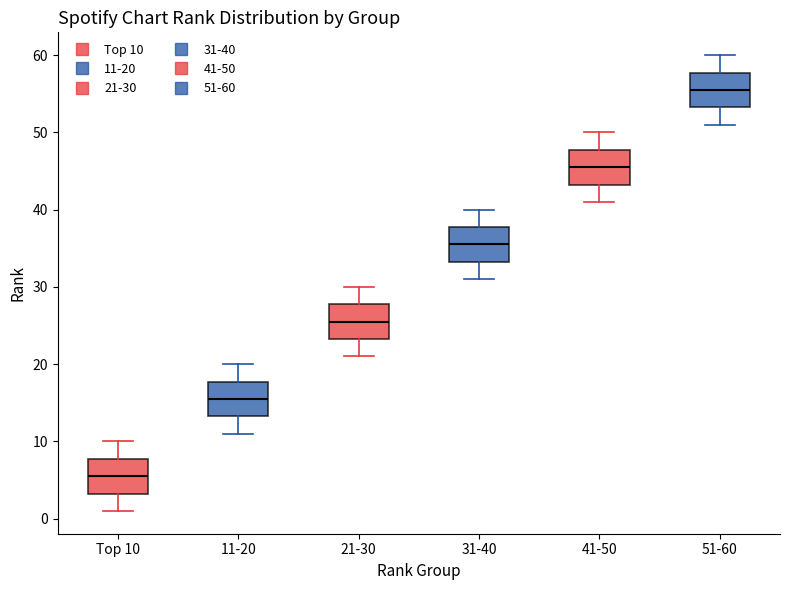

Reading left to right, read every box against the y-axis: the position of its median line, the range the box covers, and the ends of its whiskers. The values are not printed on the chart, so give them approximately, as read against the axis.

Top 10: median 6, box 3 to 8, whiskers 1 to 10
11-20: median 16, box 13 to 18, whiskers 11 to 20
21-30: median 26, box 23 to 28, whiskers 21 to 30
31-40: median 36, box 33 to 38, whiskers 31 to 40
41-50: median 46, box 43 to 48, whiskers 41 to 50
51-60: median 56, box 53 to 58, whiskers 51 to 60